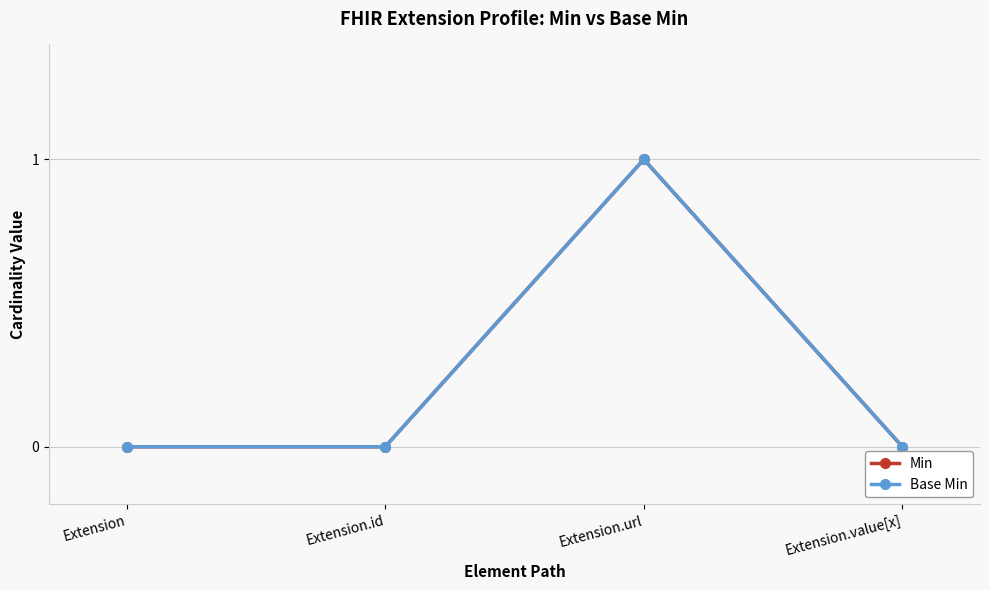

Reading left to right, extract all data points from this chart.

Min: 0	0	1	0
Base Min: 0	0	1	0